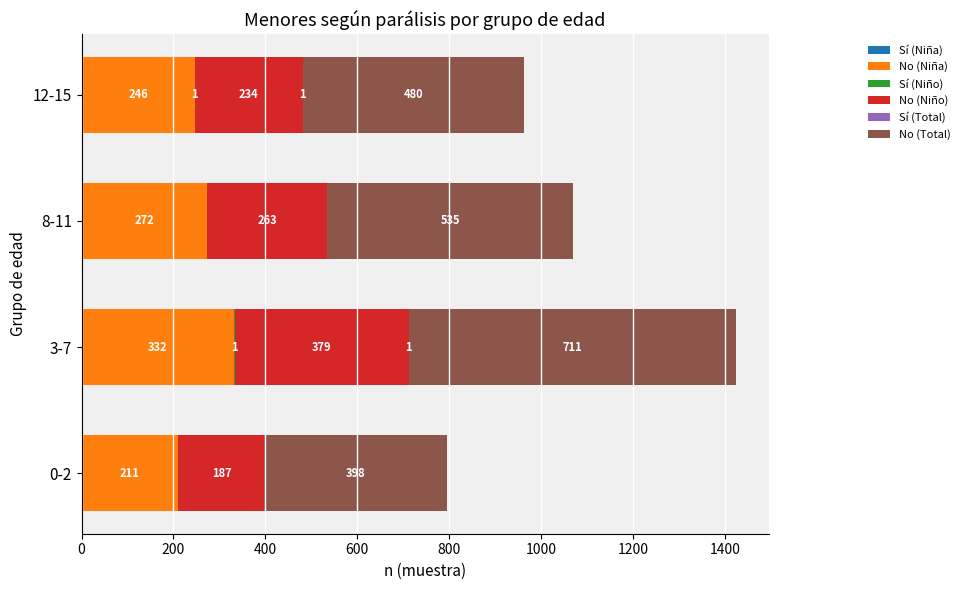

At which label does No (Niña) reach its peak?

3-7